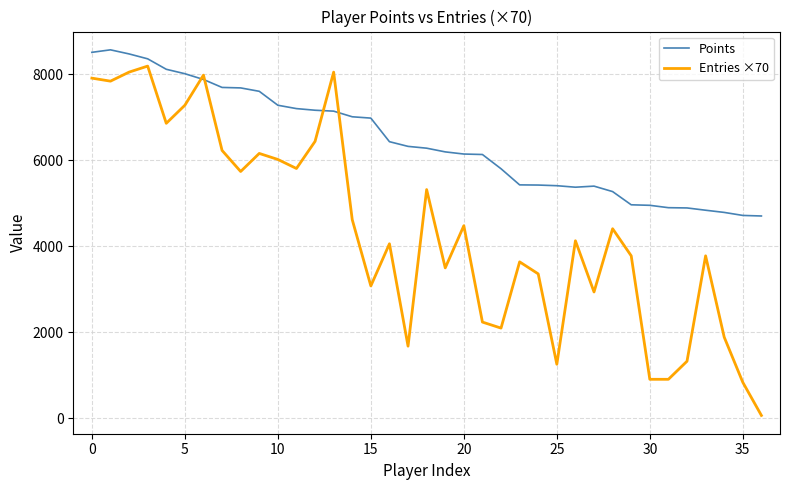

Which series has the largest range (max minus min)?

Entries ×70